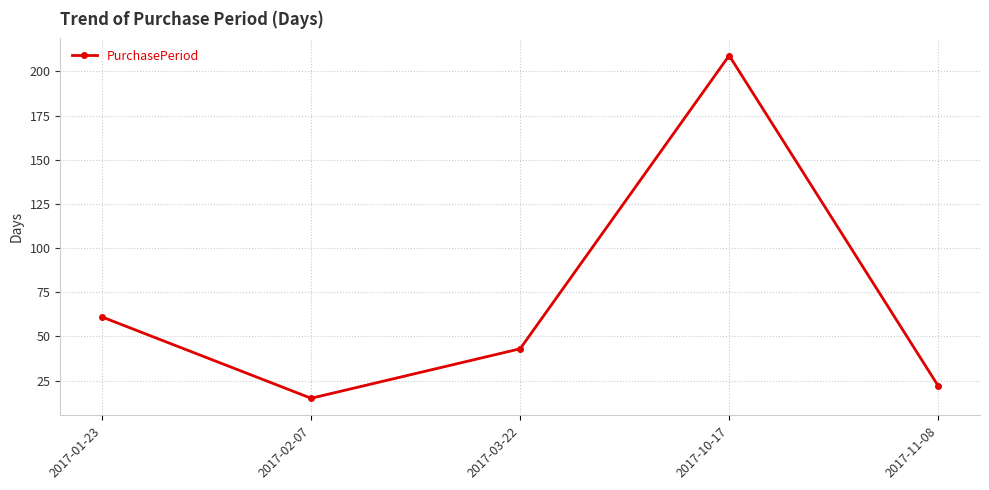

True or false: there are more than 1 points higher than both neighbors.

False